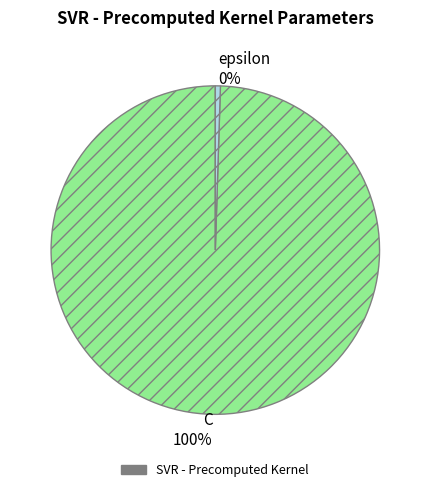

Is it true that epsilon 0% is 0% of the pie?

True